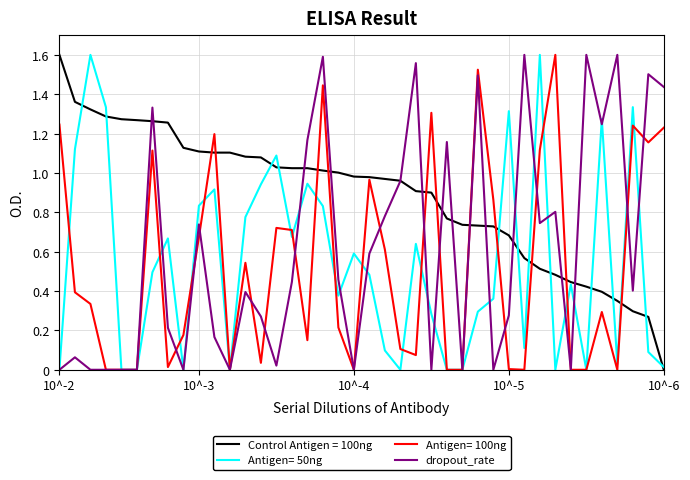

Which series has the largest total across all categories?

Control Antigen = 100ng